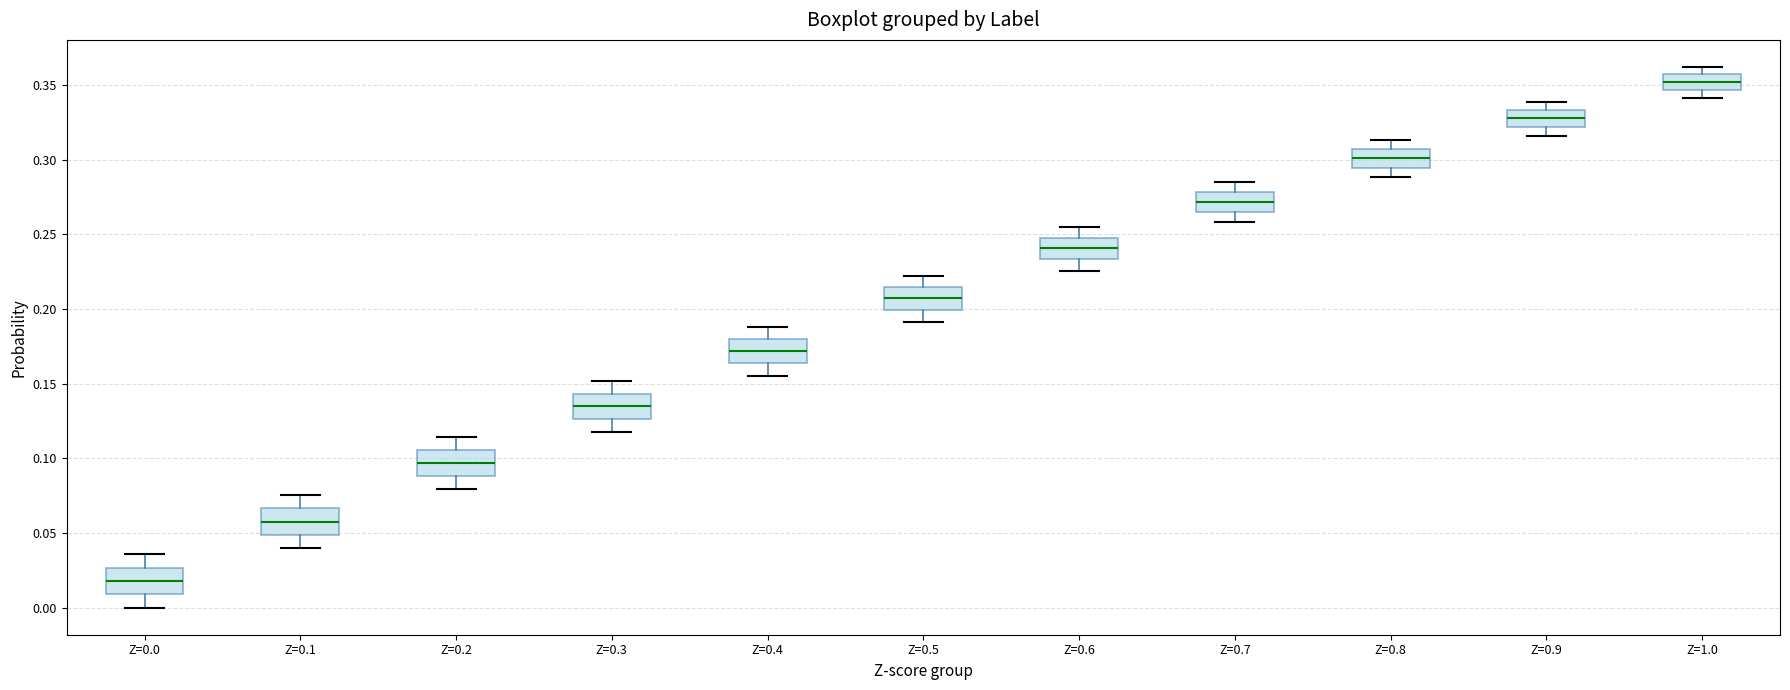

Reading left to right, transcribe this box plot: for each box, give where its median line is, the range the box spans, and where its two whiskers end, as read against the y-axis. The values are not printed on the chart, so give them approximately, as read against the axis.

Z=0.0: median 0.020, box 0.010 to 0.025, whiskers 0.000 to 0.035
Z=0.1: median 0.060, box 0.050 to 0.065, whiskers 0.040 to 0.075
Z=0.2: median 0.095, box 0.090 to 0.105, whiskers 0.080 to 0.115
Z=0.3: median 0.135, box 0.125 to 0.145, whiskers 0.120 to 0.150
Z=0.4: median 0.170, box 0.165 to 0.180, whiskers 0.155 to 0.190
Z=0.5: median 0.205, box 0.200 to 0.215, whiskers 0.190 to 0.220
Z=0.6: median 0.240, box 0.235 to 0.250, whiskers 0.225 to 0.255
Z=0.7: median 0.270, box 0.265 to 0.280, whiskers 0.260 to 0.285
Z=0.8: median 0.300, box 0.295 to 0.305, whiskers 0.290 to 0.315
Z=0.9: median 0.330, box 0.320 to 0.335, whiskers 0.315 to 0.340
Z=1.0: median 0.350, box 0.345 to 0.355, whiskers 0.340 to 0.360